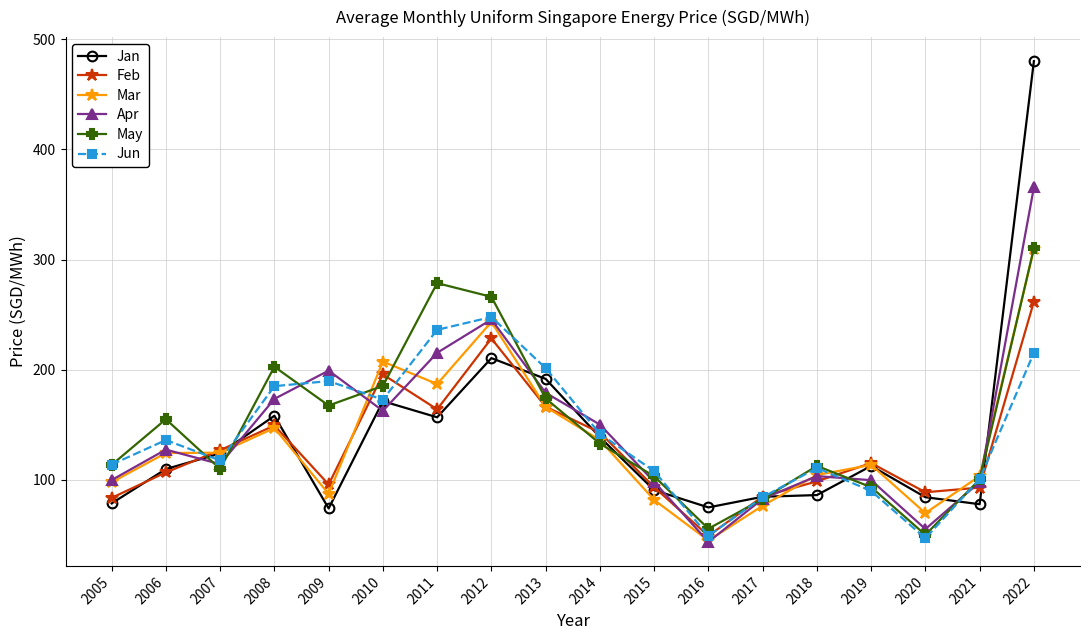

True or false: Jun has a value of 141.7 at 2014.

True